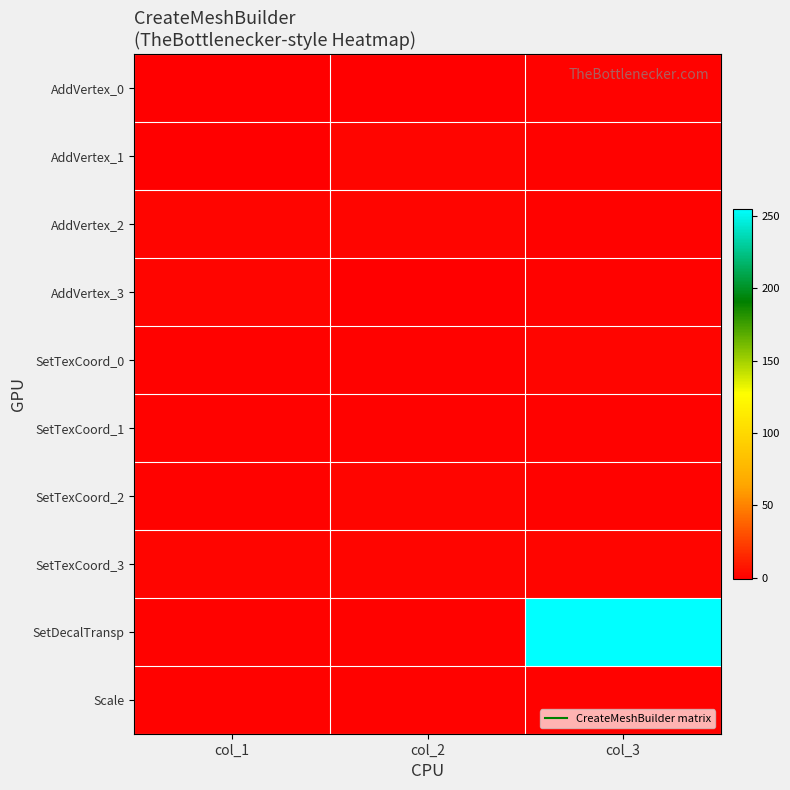

Rank the series by their maximum value, from lowest to highest.

AddVertex_0, SetTexCoord_1, Scale, AddVertex_1, AddVertex_2, AddVertex_3, SetTexCoord_0, SetTexCoord_2, SetTexCoord_3, SetDecalTransp